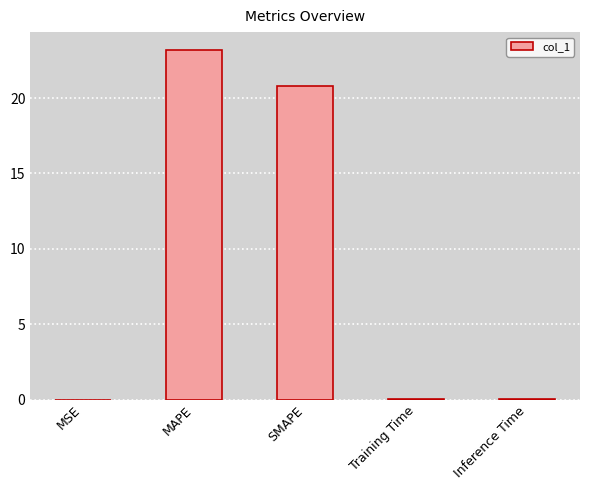

What is the ratio of the value at MAPE to the value at SMAPE?

1.1